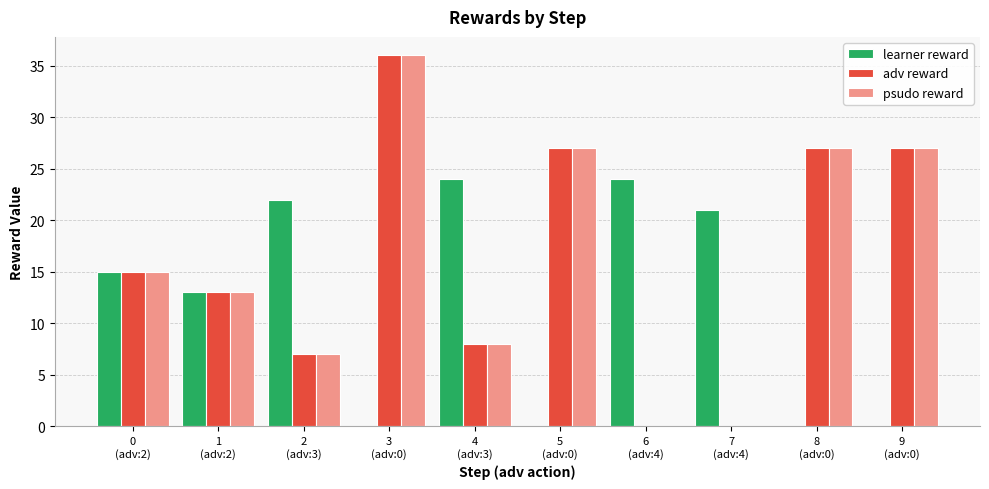

Read the adv reward value at 5
(adv:0), to the nearest 5.

25